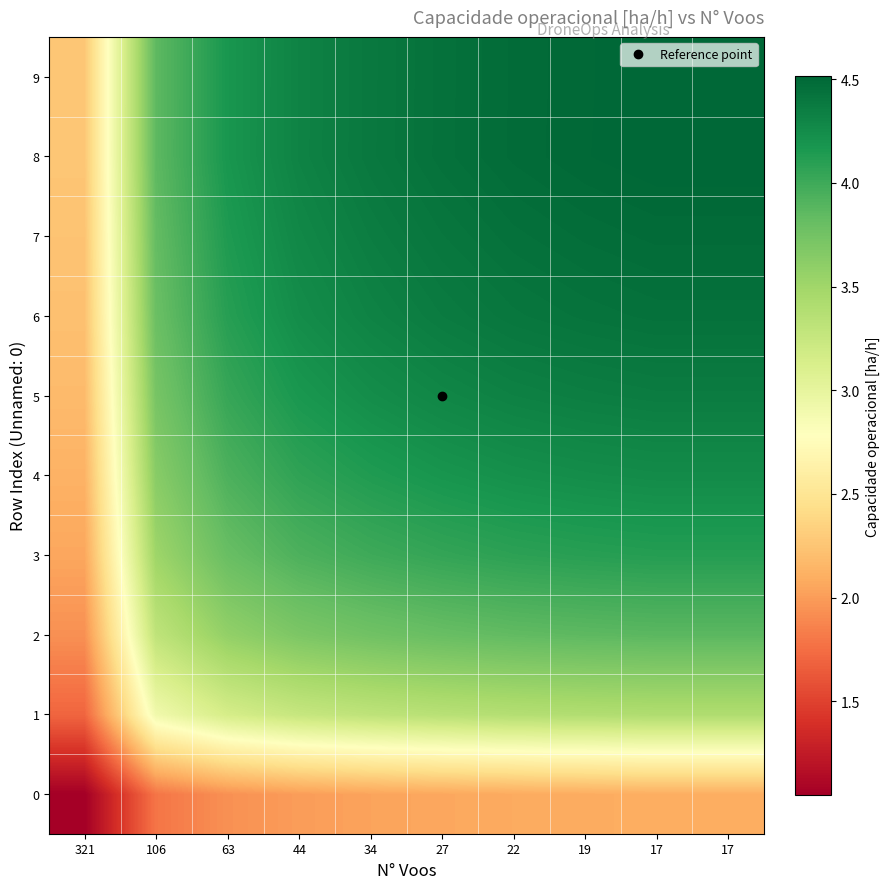

Rank the series at 34 from lowest to highest value.

0, 1, 2, 3, 4, 5, 6, 7, 9, 8